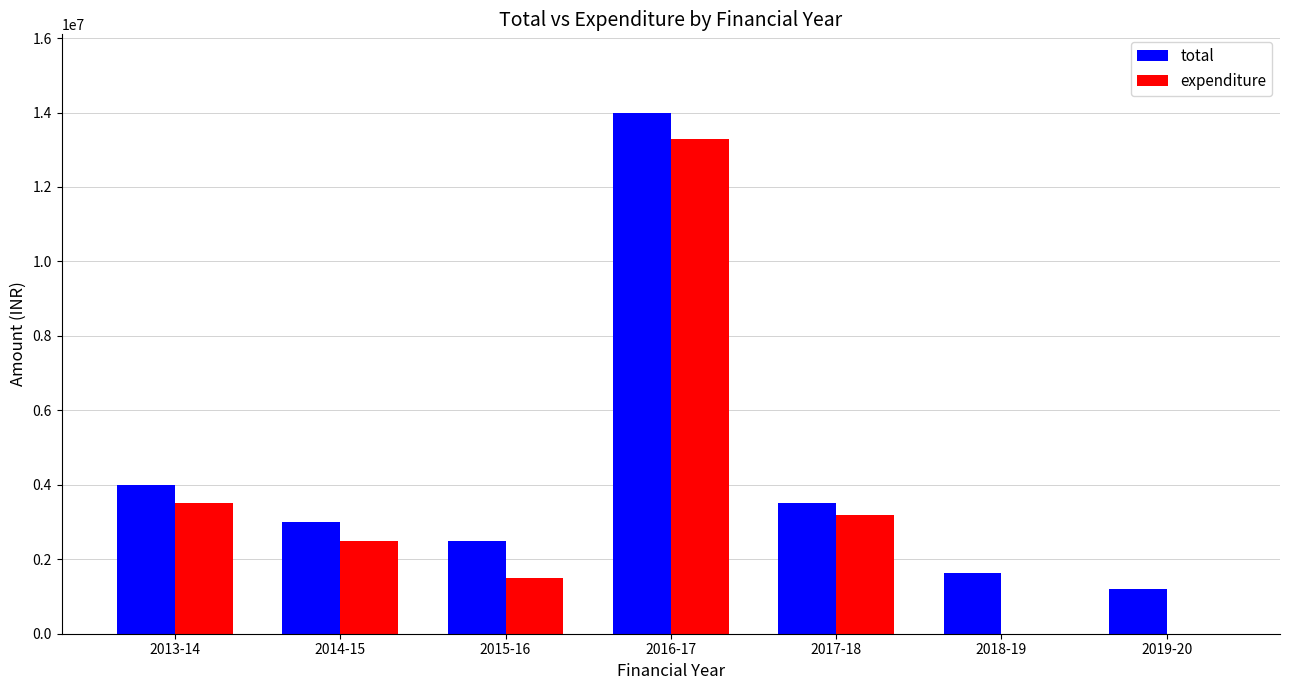

Reading left to right, list all the values displayed in this chart.

total: 4000000	3000000	2500000	14000000	3500000	1640000	1200000
expenditure: 3505000	2500000	1505000	13300000	3200000	0	0